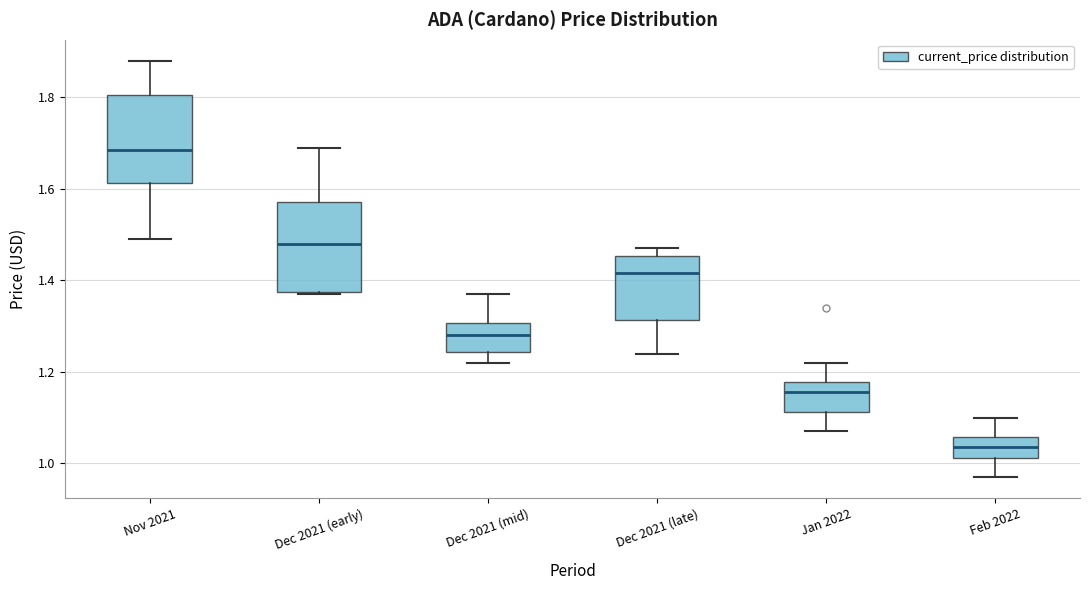

Reading left to right, transcribe this box plot: for each box, give where its median line is, the range the box spans, and where its two whiskers end, as read against the y-axis. The values are not printed on the chart, so give them approximately, as read against the axis.

Nov 2021: median 1.68, box 1.62 to 1.80, whiskers 1.50 to 1.88
Dec 2021 (early): median 1.48, box 1.38 to 1.58, whiskers 1.38 to 1.70
Dec 2021 (mid): median 1.28, box 1.24 to 1.30, whiskers 1.22 to 1.38
Dec 2021 (late): median 1.42, box 1.32 to 1.46, whiskers 1.24 to 1.48
Jan 2022: median 1.16, box 1.12 to 1.18, whiskers 1.08 to 1.22
Feb 2022: median 1.04, box 1.02 to 1.06, whiskers 0.98 to 1.10